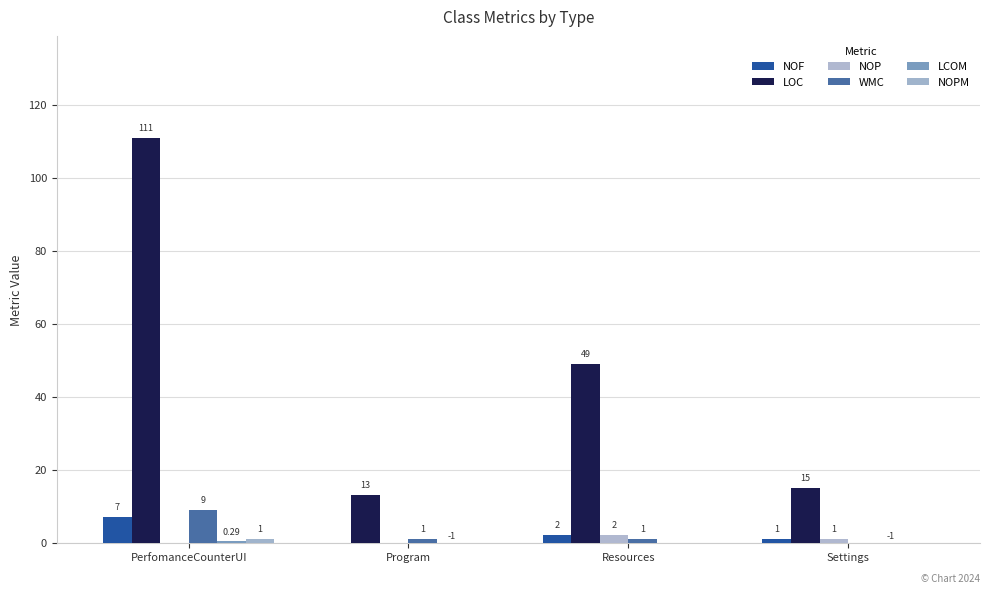

How many positive values does the WMC series have?

3